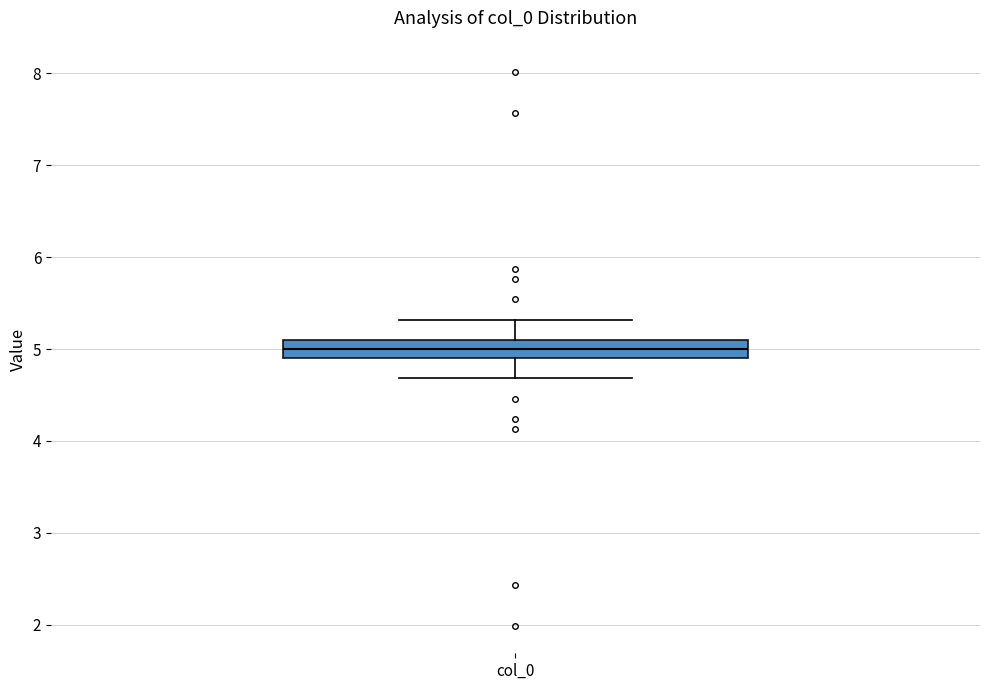

Transcribe this box plot: give where the median line is, the range the box spans, and where the two whiskers end, as read against the y-axis. The values are not printed on the chart, so give them approximately, as read against the axis.

median 5.0, box 4.9 to 5.1, whiskers 4.7 to 5.3